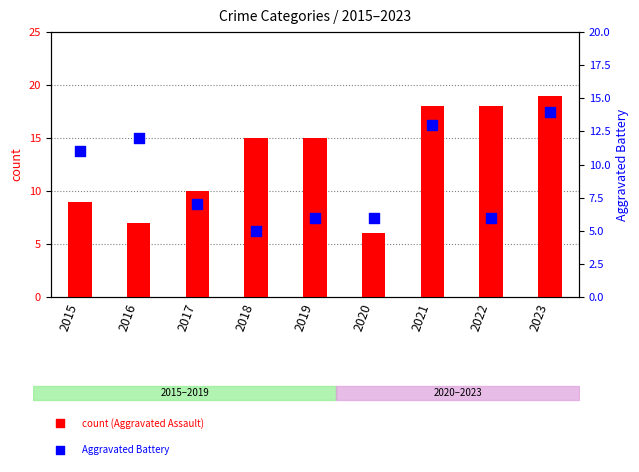

Which series reaches the minimum Y coordinate?

Aggravated Battery